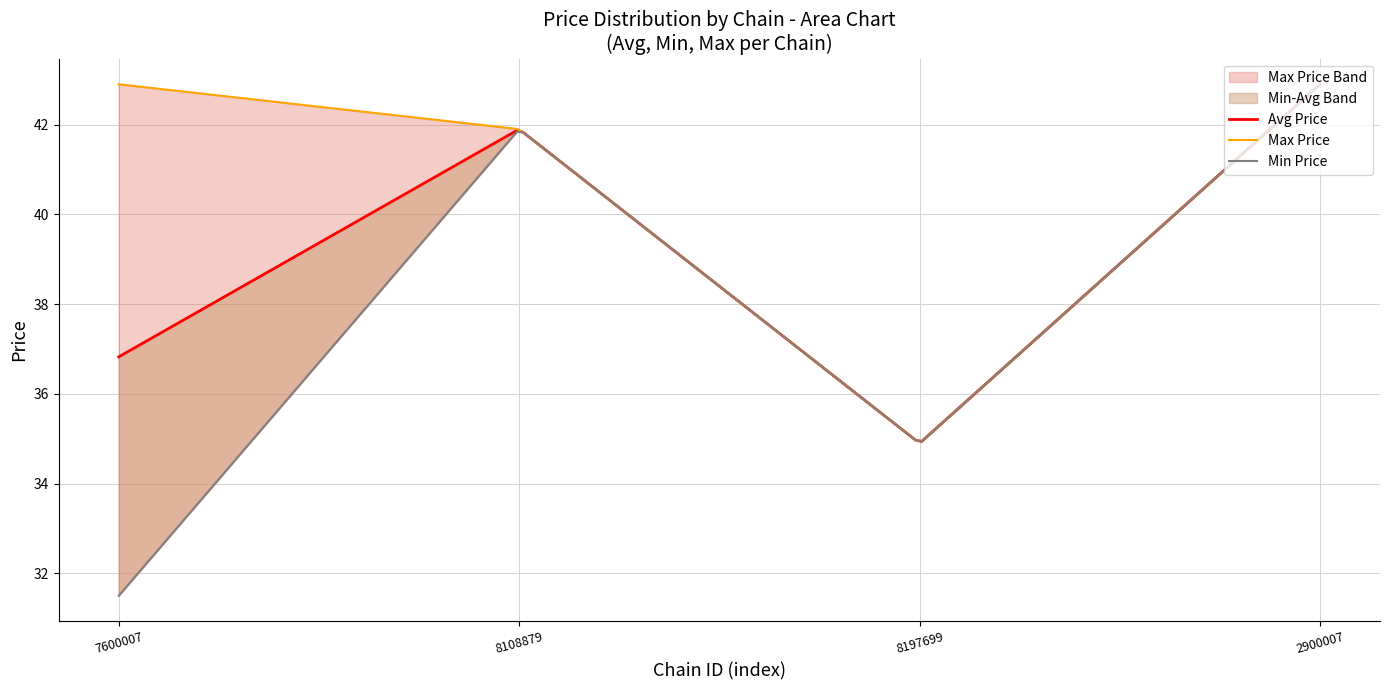

List the series in order of their peak value, highest first.

avg_price, min_price, max_price